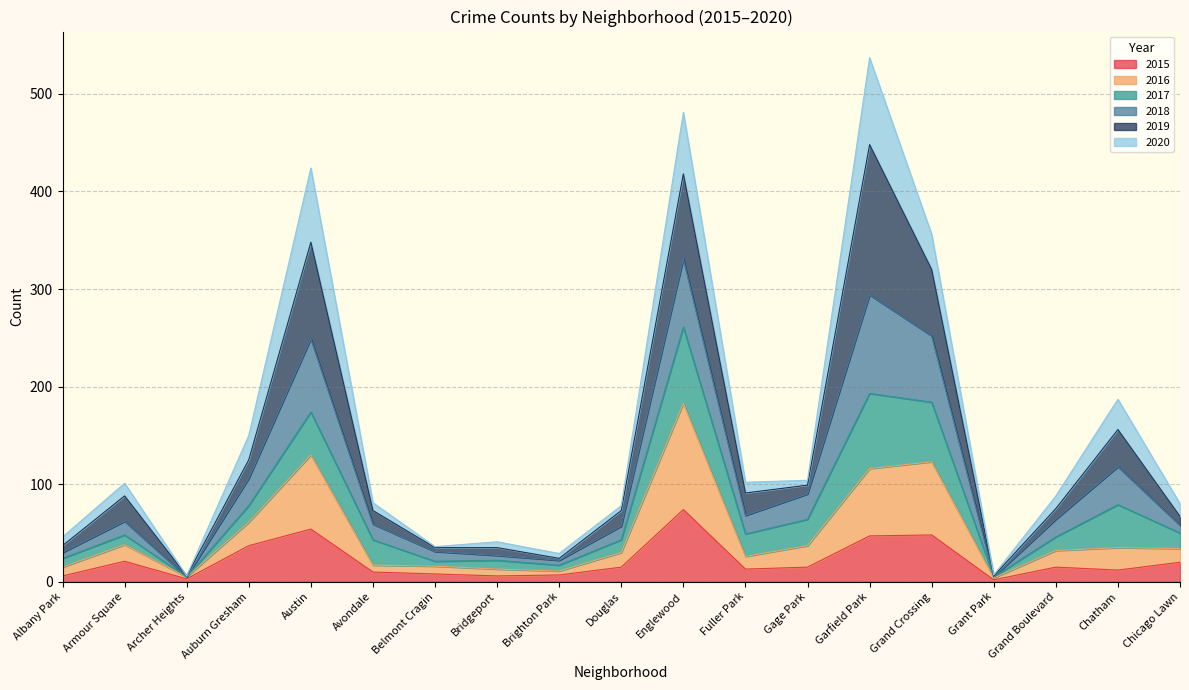

At which category does 2015 reach its first local peak?

Armour Square